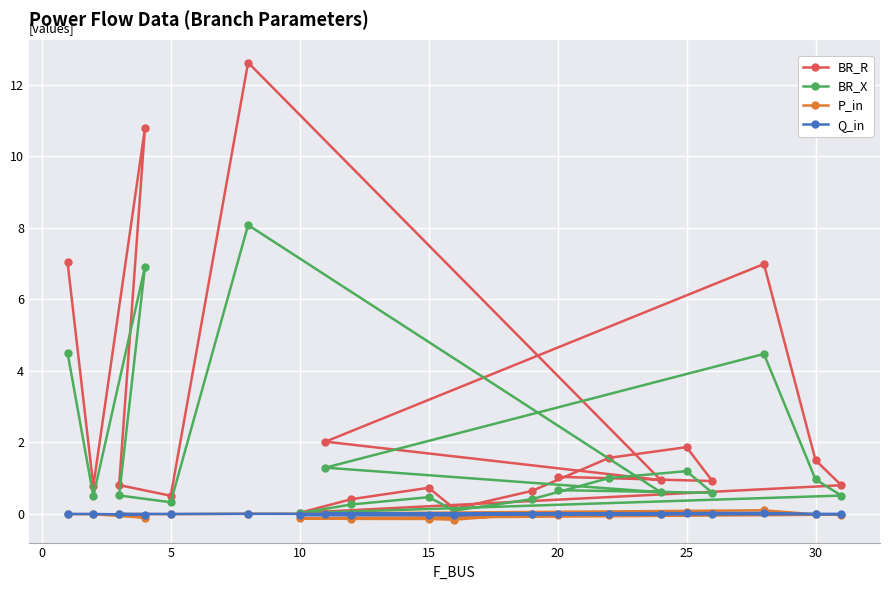

True or false: Q_in has a value of -0.0 at 30.

True